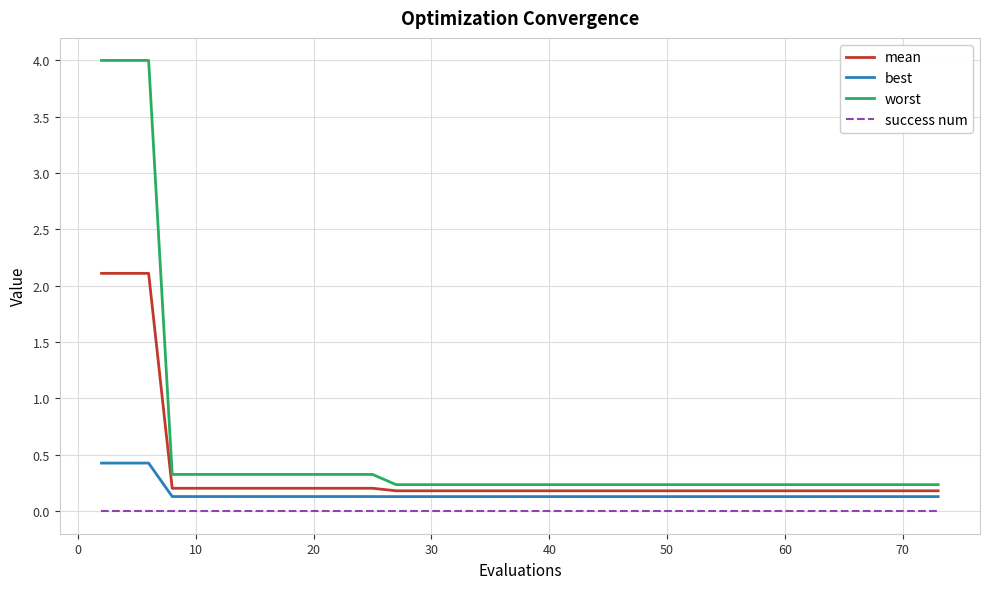

List the series in order of their peak value, highest first.

worst, mean, best, success num